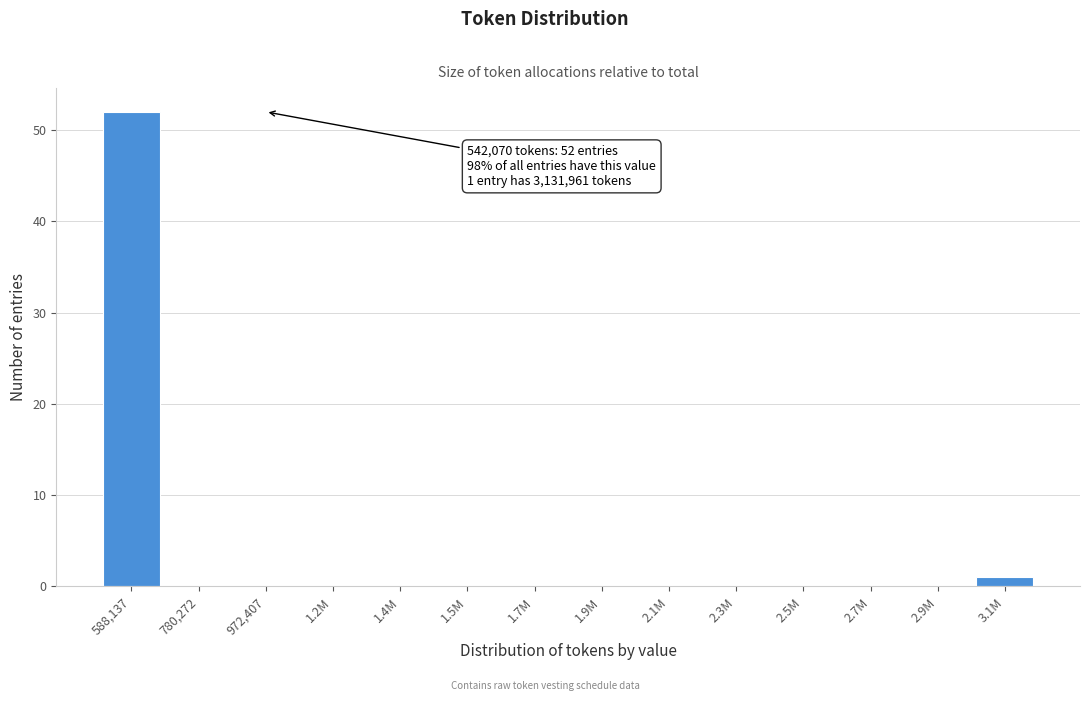

Reading right to left, transcribe all the data shown in this chart.

3.1M=1	2.9M=0	2.7M=0	2.5M=0	2.3M=0	2.1M=0	1.9M=0	1.7M=0	1.5M=0	1.4M=0	1.2M=0	972,407=0	780,272=0	588,137=52